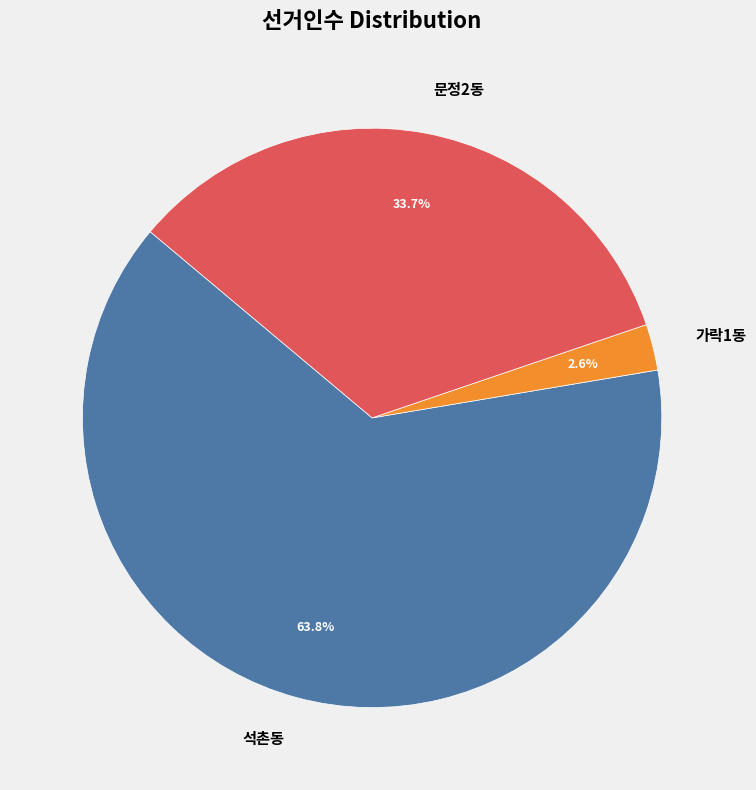

What percentage is the 석촌동 slice, to the nearest percent?

64%